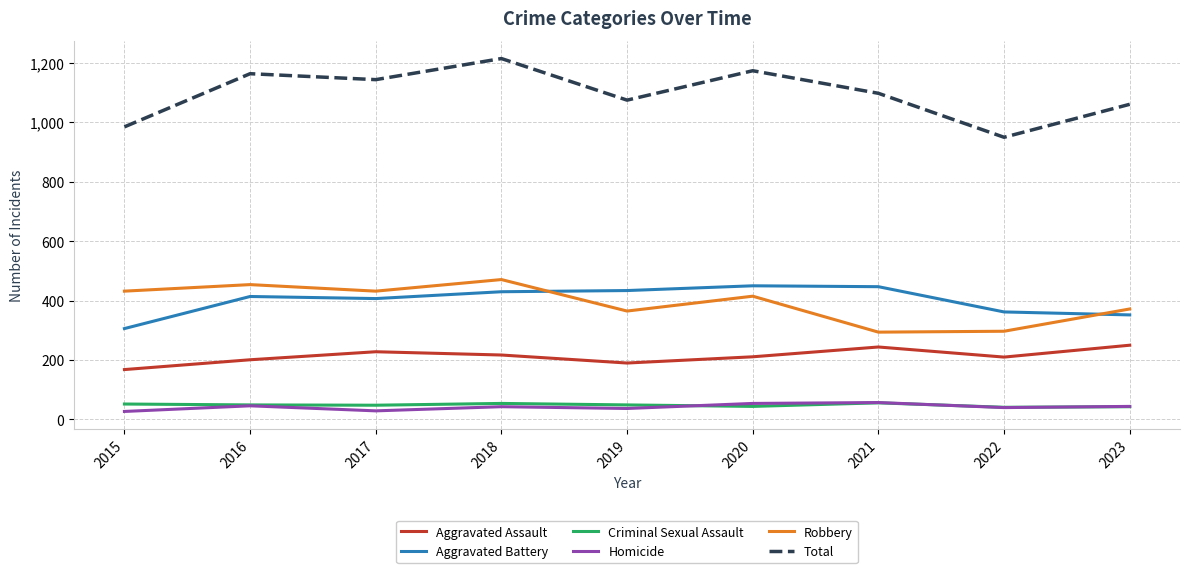

Read the Robbery value at 2019, to the nearest 5.

365